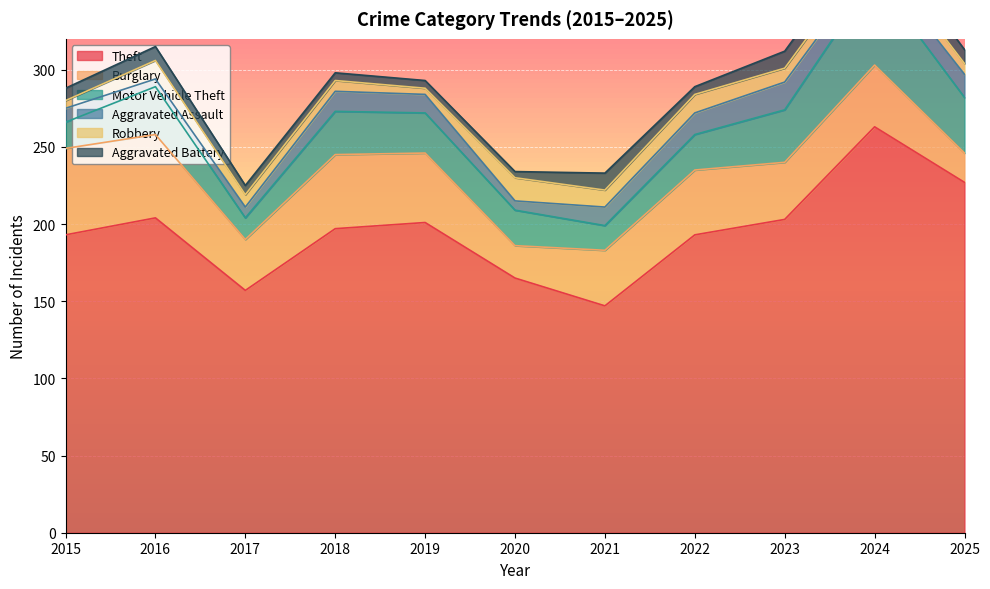

What is the difference between the highest and lowest values at 2016?

199